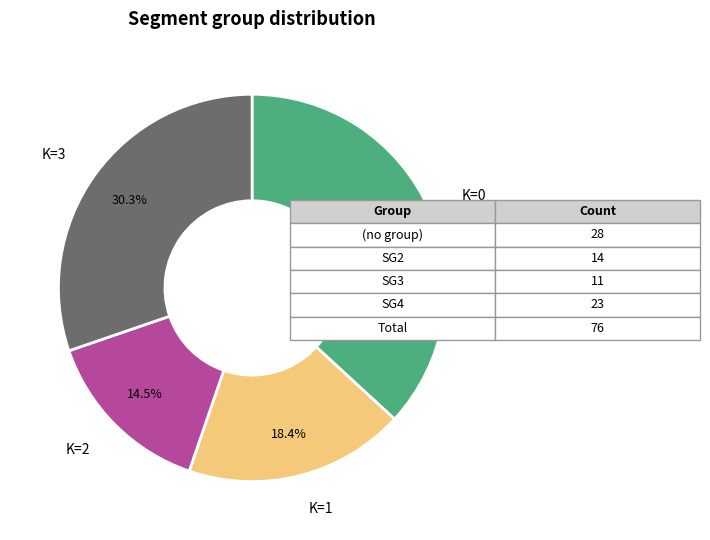

Is there any slice that represents more than half of the pie?

No